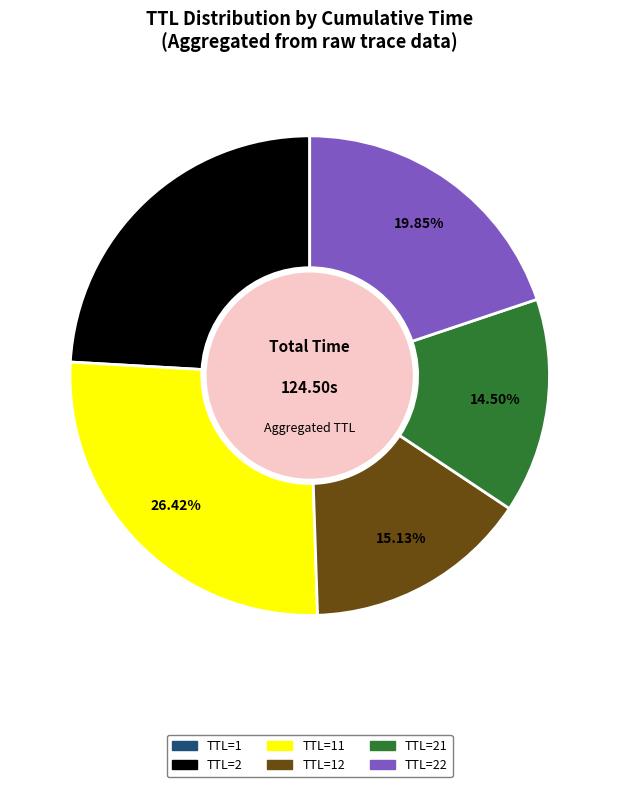

Does any single category account for the majority?

No